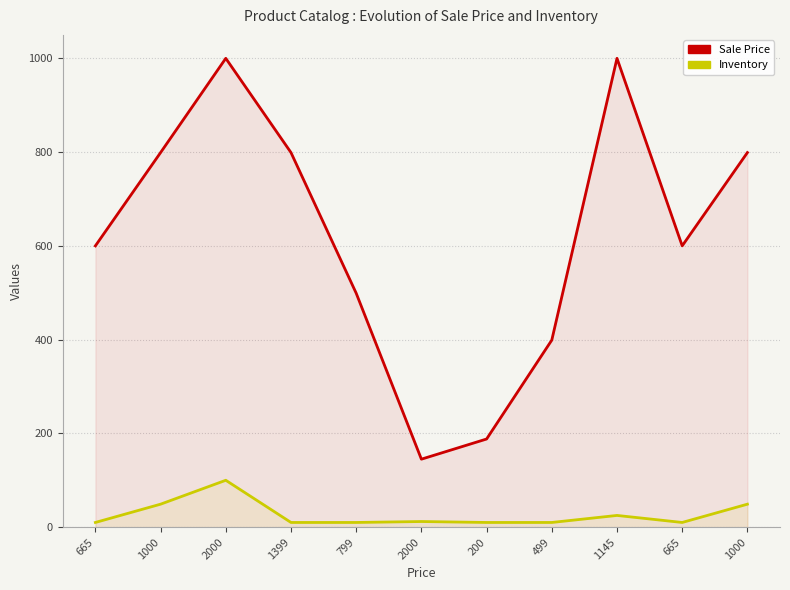

Is it true that Inventory equals 14 at 665?

False